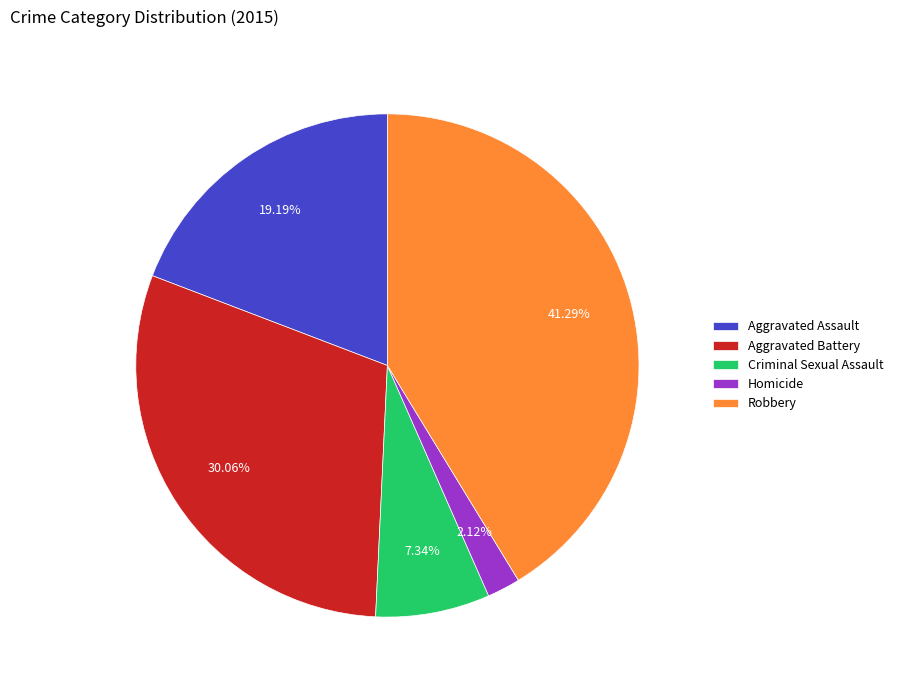

To the nearest percent, what is the average slice percentage?

20%